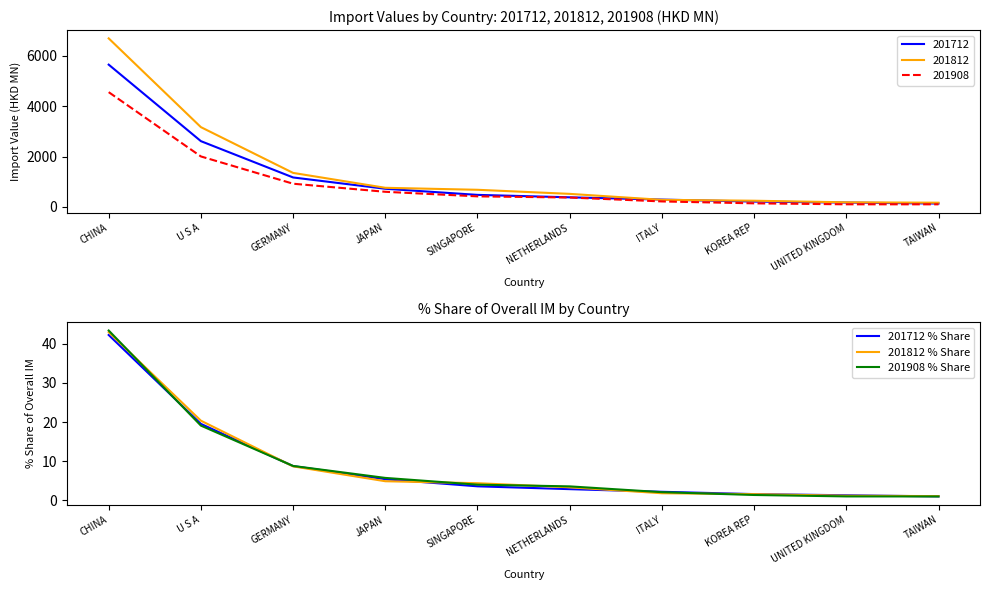

After their last crossing, which series has the higher values: 201712 % Share or 201812 % Share?

201812 % Share